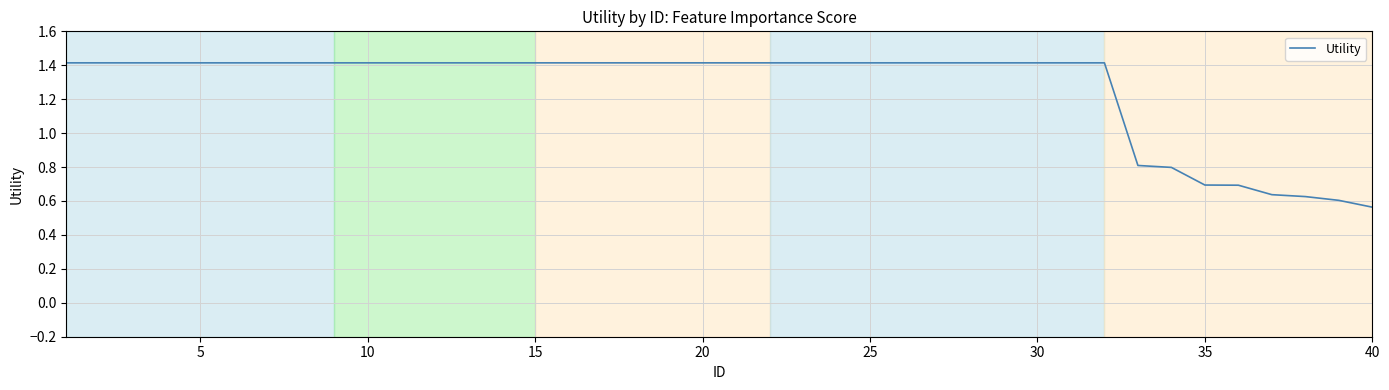

Does the chart have visible grid lines?

Yes